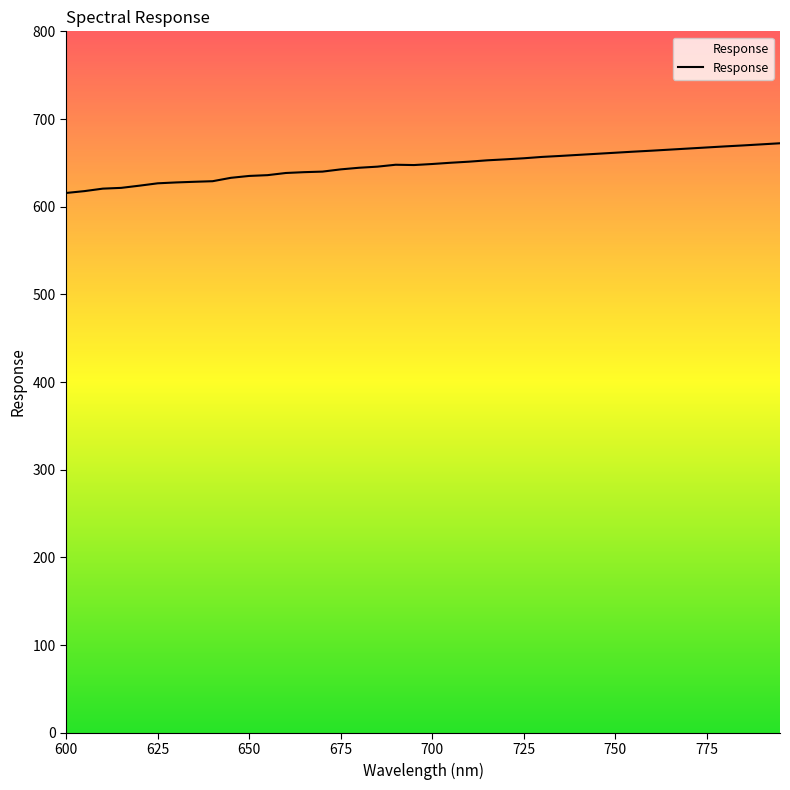

How many lines are shown in the chart?

1